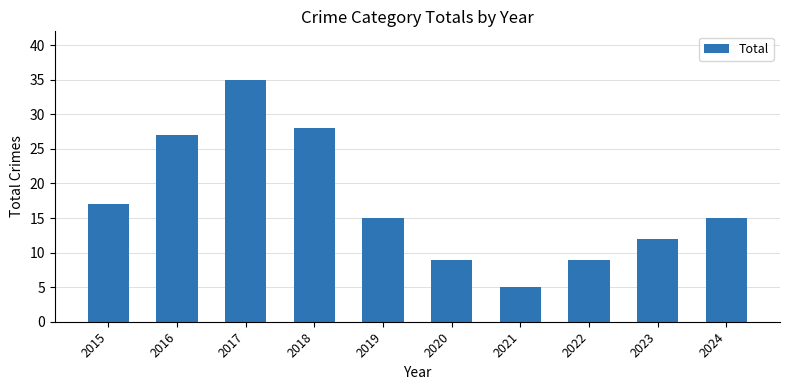

What is the greatest value displayed?

35